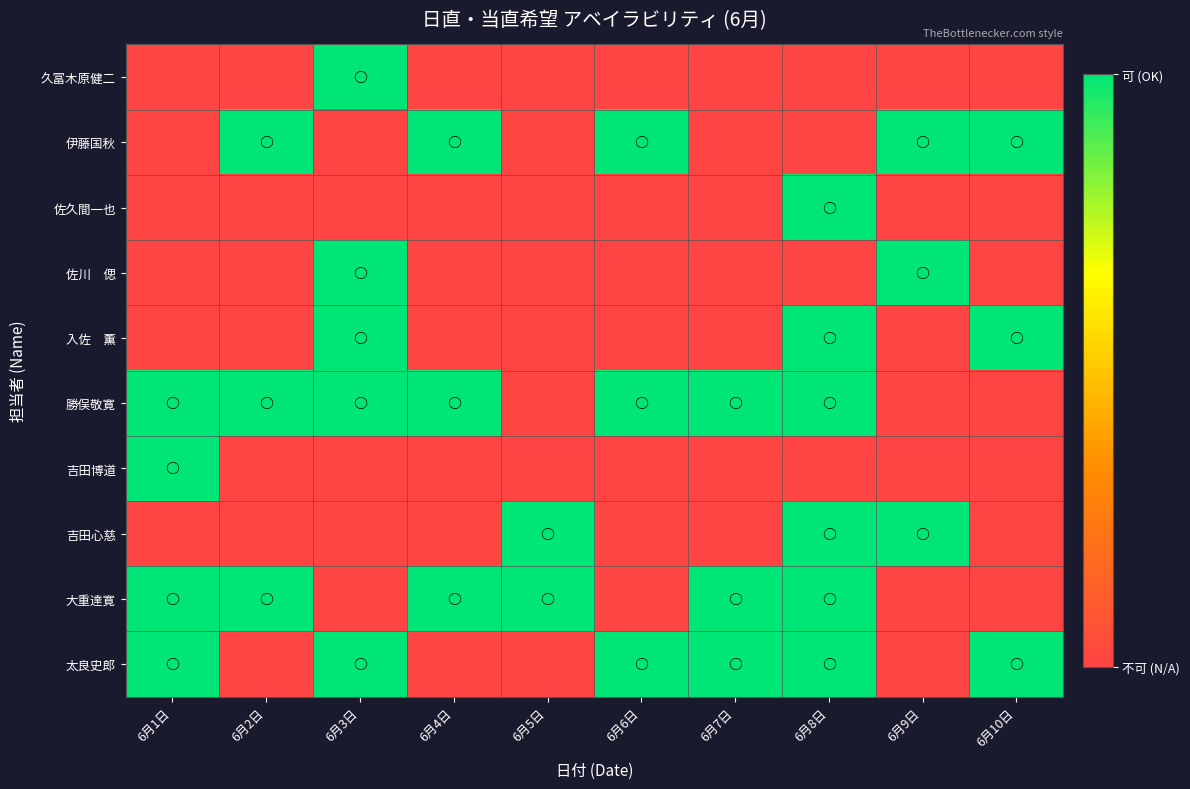

Which has a higher value, 6月4日 or 6月7日?

6月4日